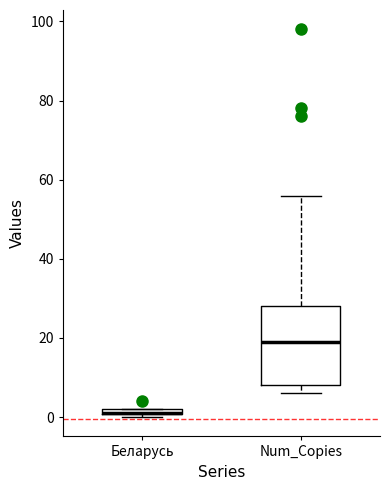

Where does the upper whisker of the box for Num_Copies end on the y-axis? The values are not printed on the chart, so give them approximately, as read against the axis.

56